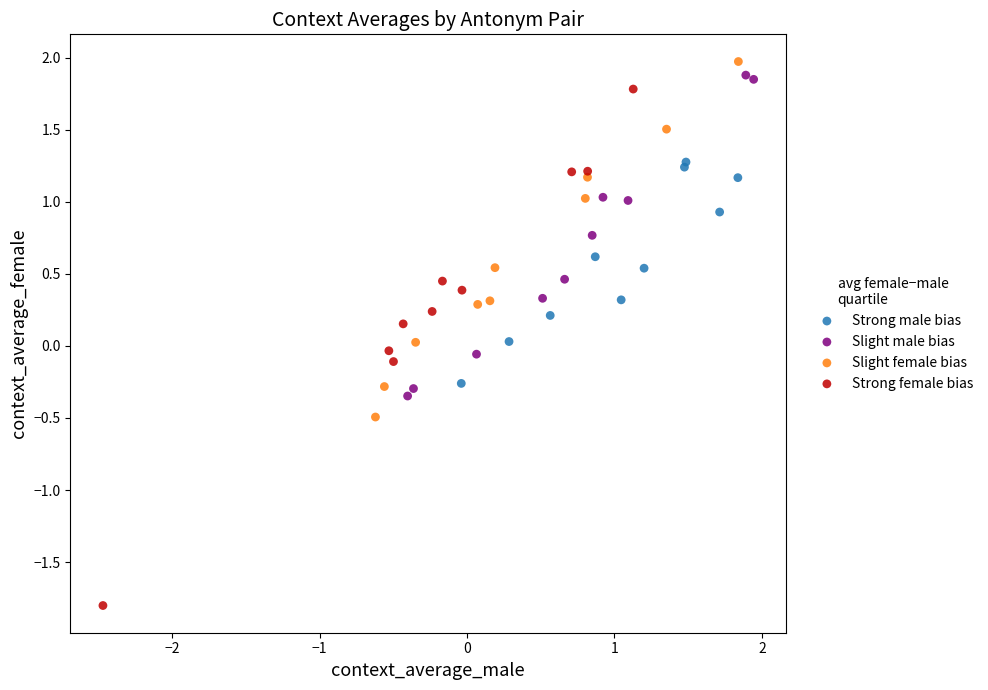

Which series contains the lowest Y value?

Strong female bias